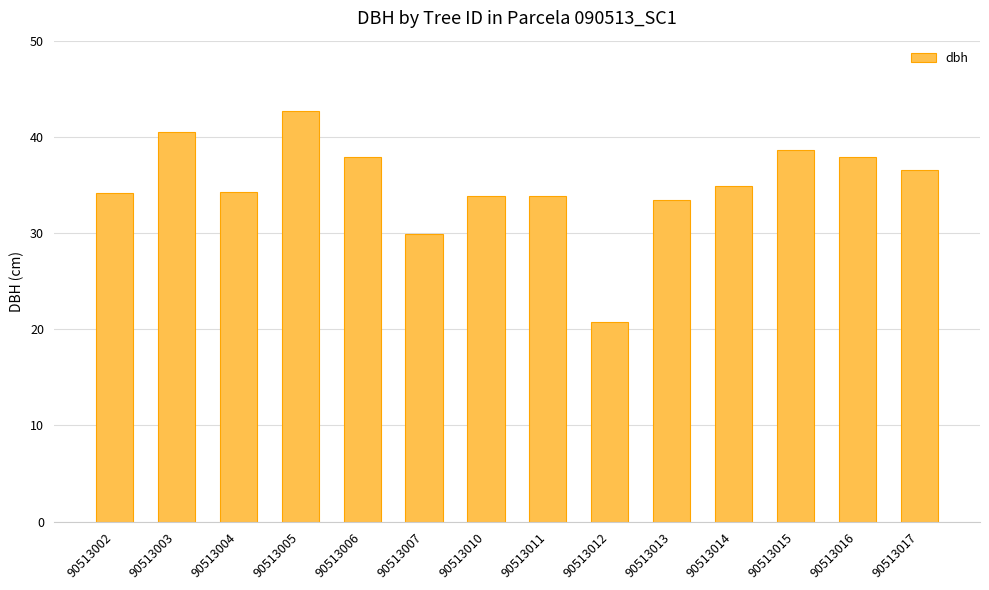

Approximately how many times larger is the value at 90513011 compared to 90513007?

1.1